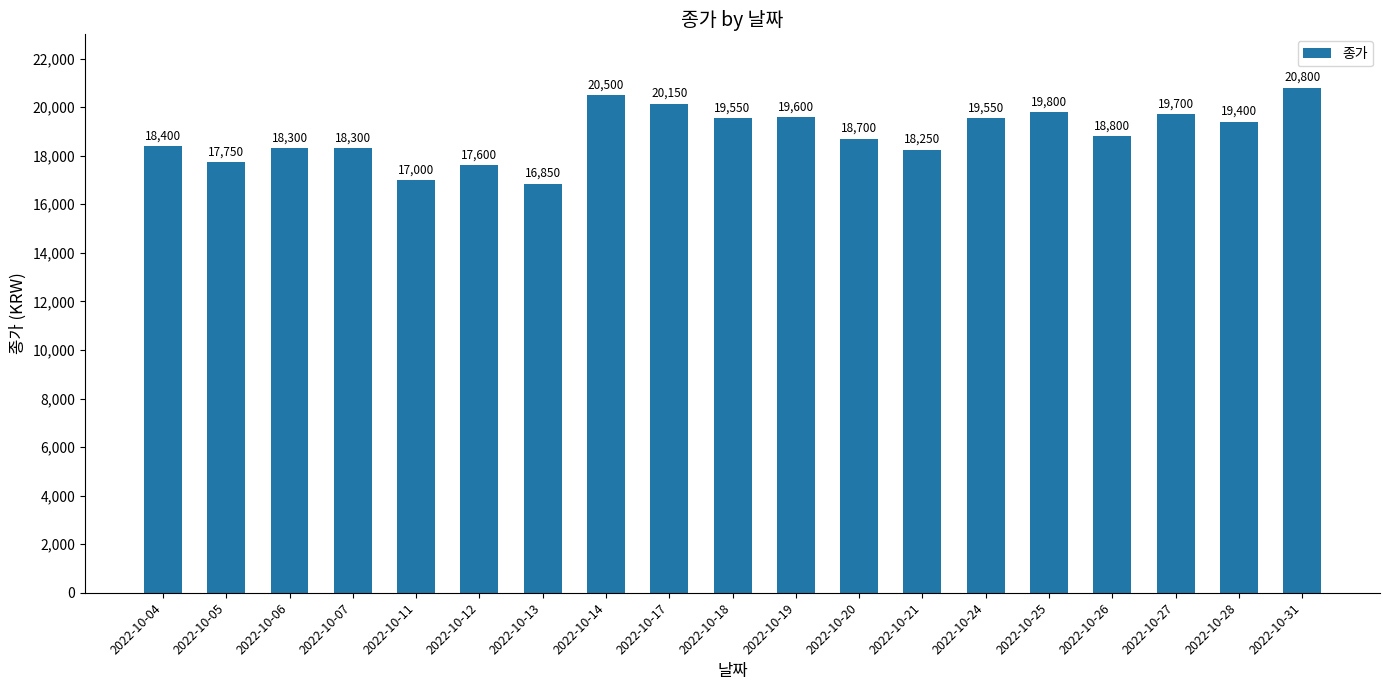

Read the value at 2022-10-19.

19600